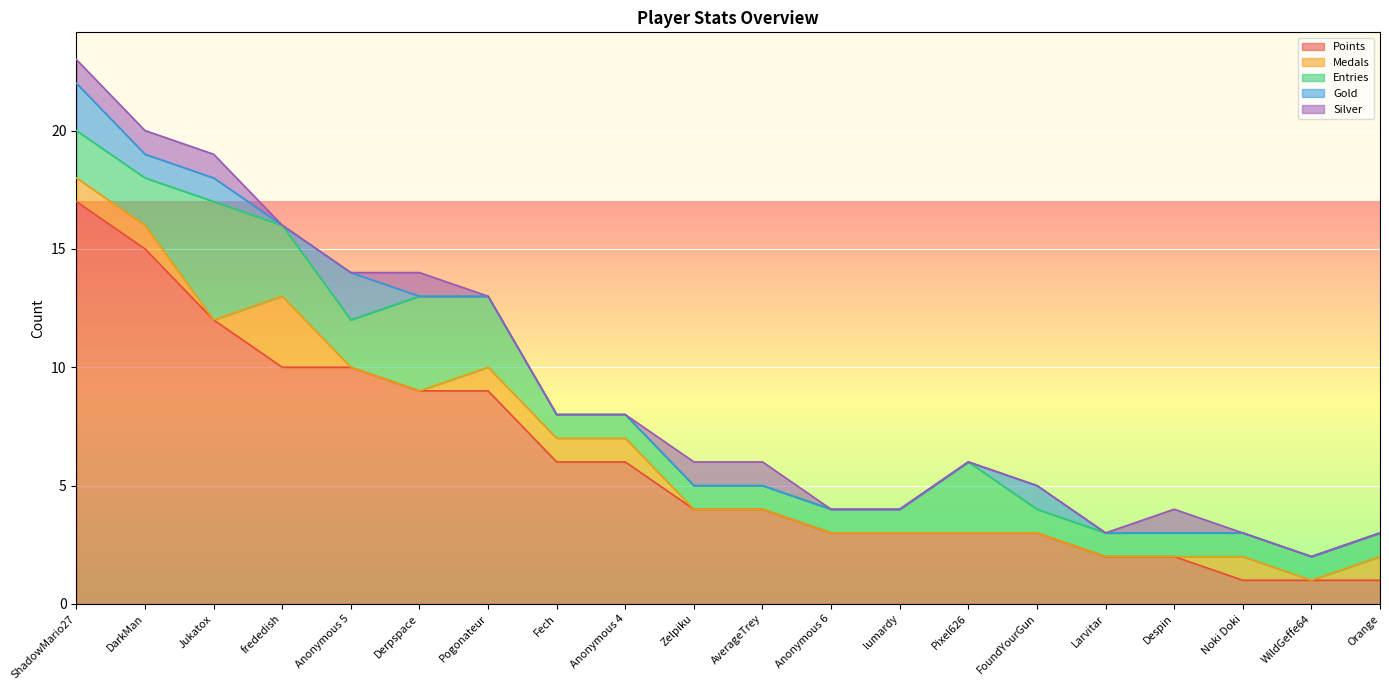

Which series changed the most between ShadowMario27 and lumardy?

Points